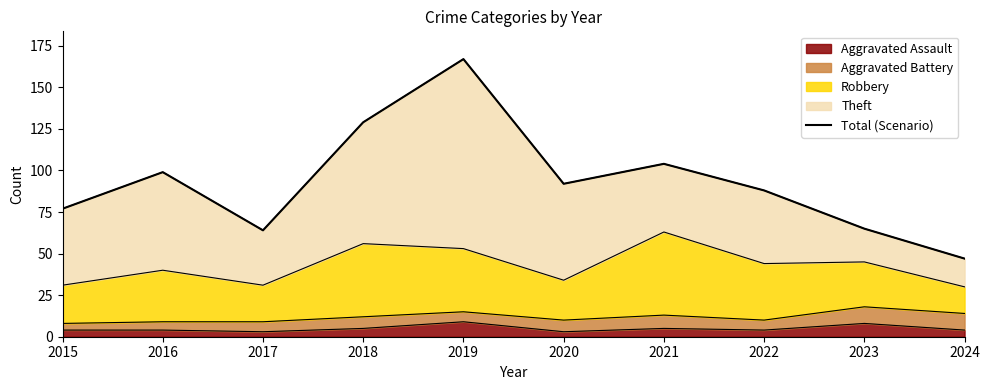

Reading left to right, what are all the values shown in this chart?

2015=77	2016=99	2017=64	2018=129	2019=167	2020=92	2021=104	2022=88	2023=65	2024=47